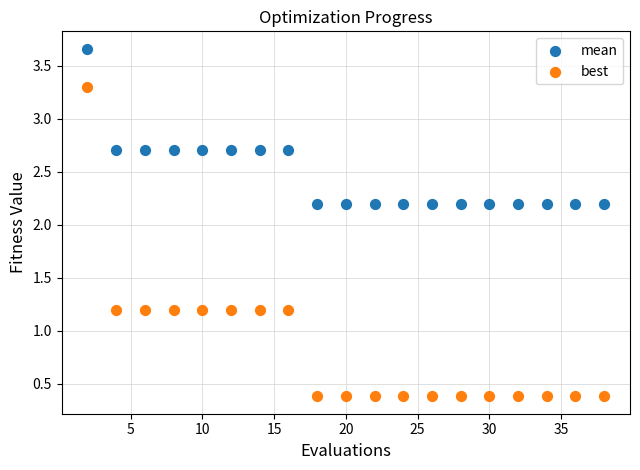

What are all the series names shown in the legend?

mean, best